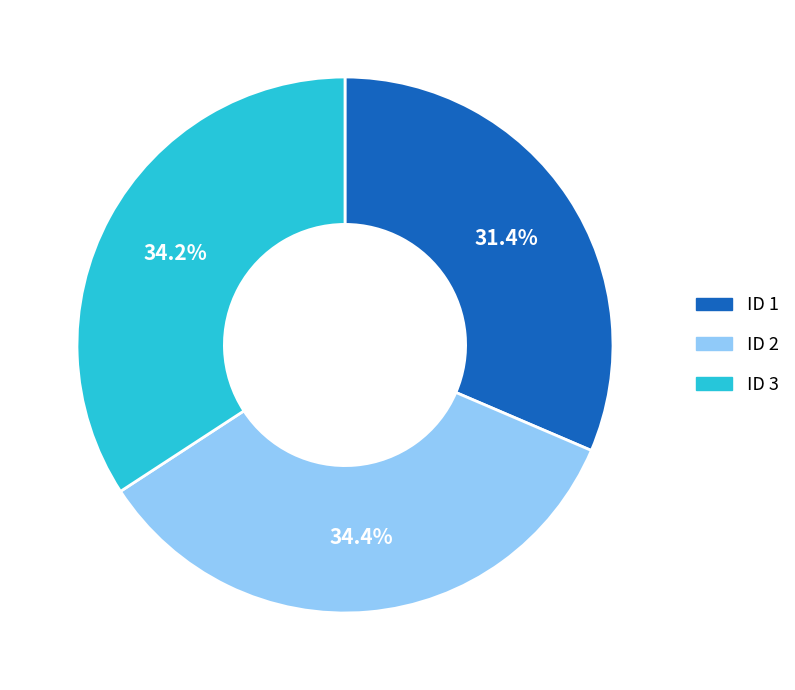

Combined, what portion of the pie is ID 1 and ID 2?

65.8%